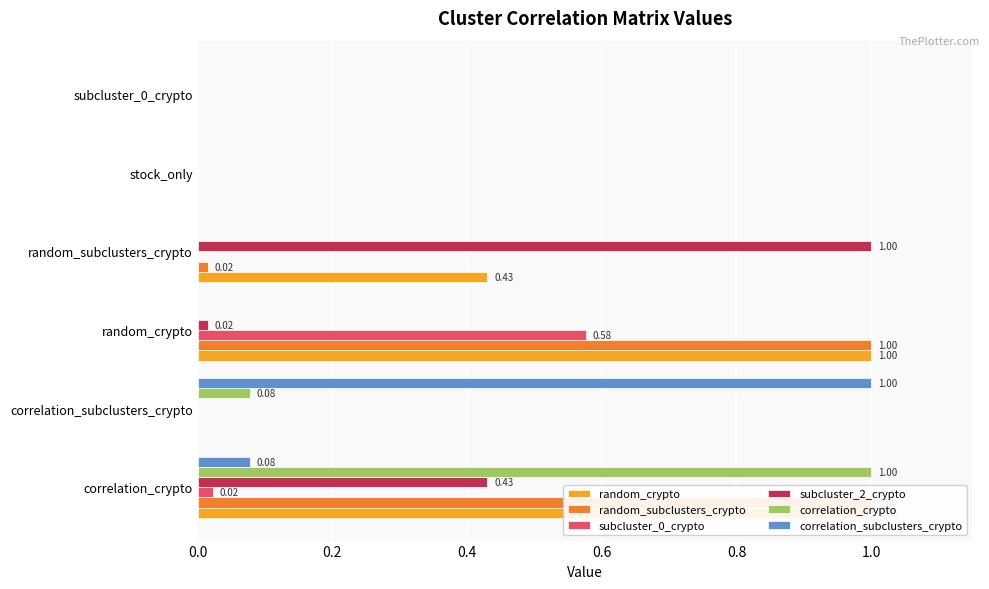

Which series changed the most between correlation_crypto and correlation_subclusters_crypto?

random_crypto